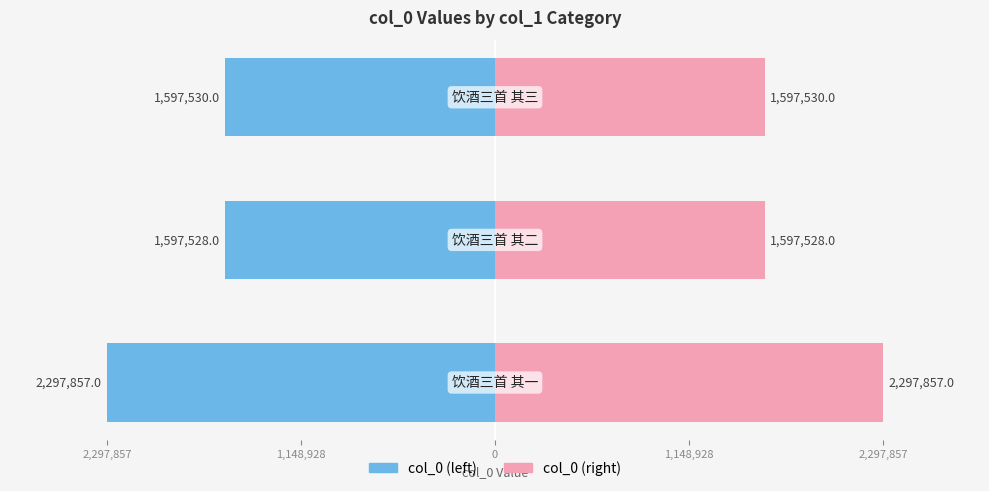

Rank the series by their maximum value, from lowest to highest.

col_0 (left), col_0 (right)